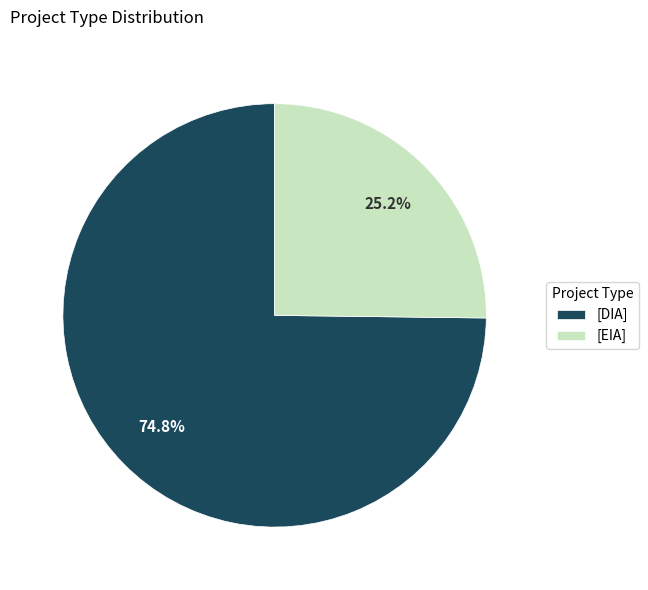

Rank the categories by value from lowest to highest.

[EIA], [DIA]